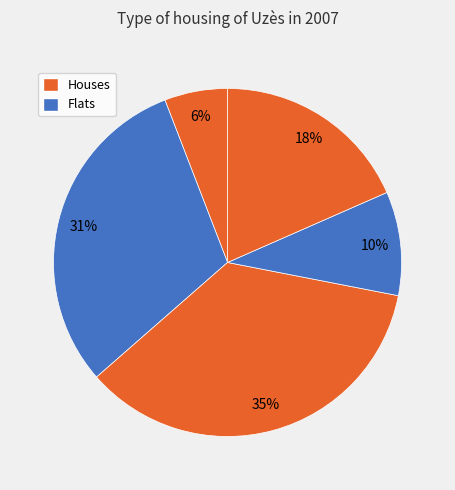

How many slices are in this pie chart?

5